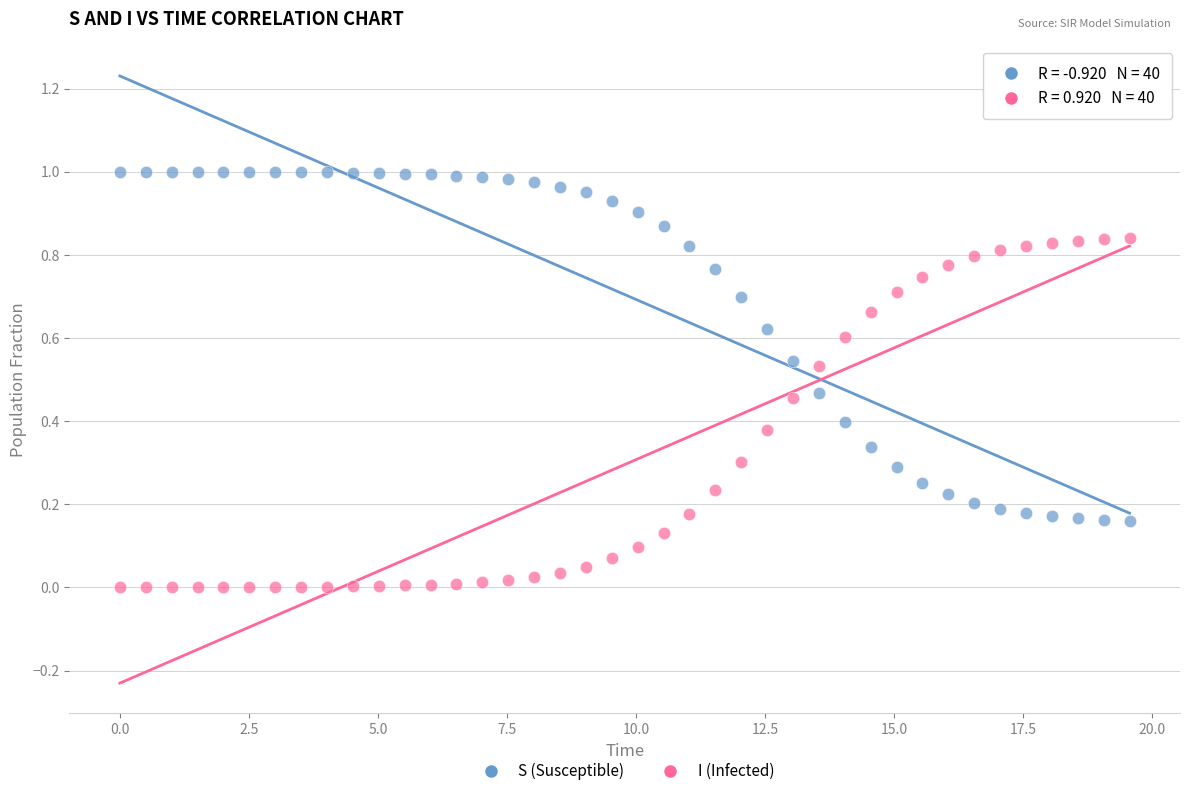

Across all data points, what is the range of X values (max minus min)?

19.6